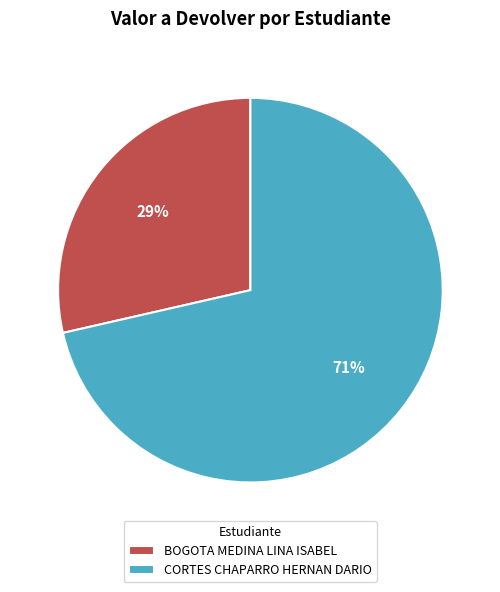

To the nearest percent, what is the combined percentage of BOGOTA MEDINA LINA ISABEL and CORTES CHAPARRO HERNAN DARIO?

100%